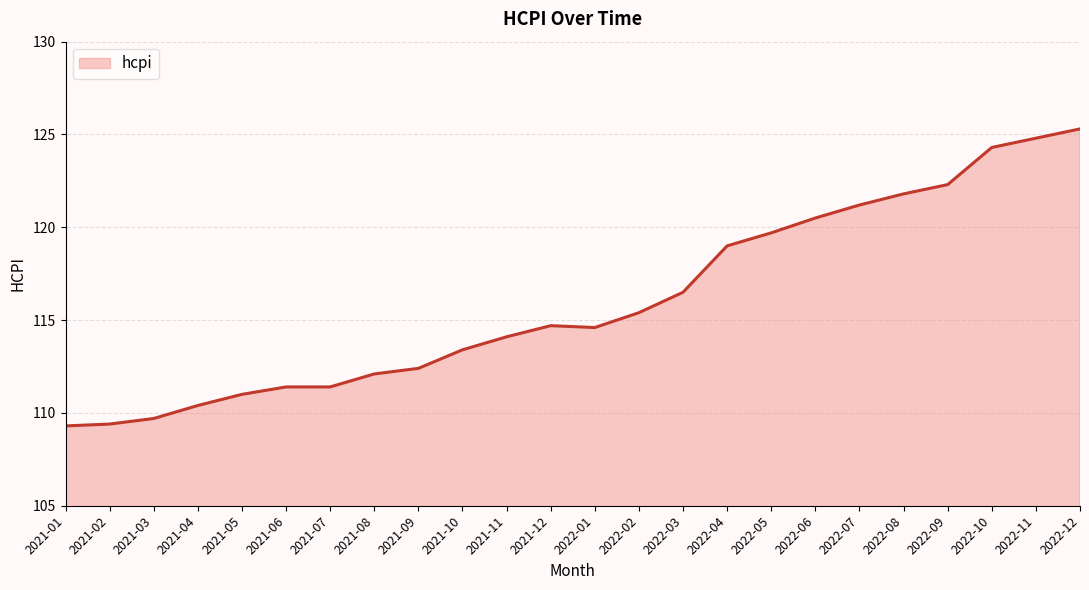

What position from the left is 2022-07?

19